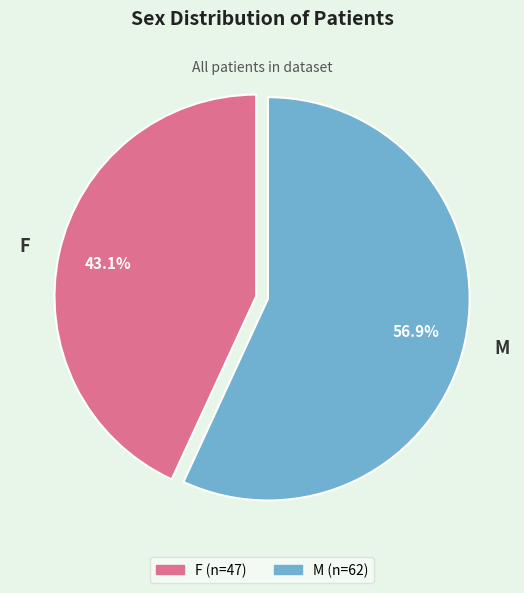

How many segments does this pie chart have?

2